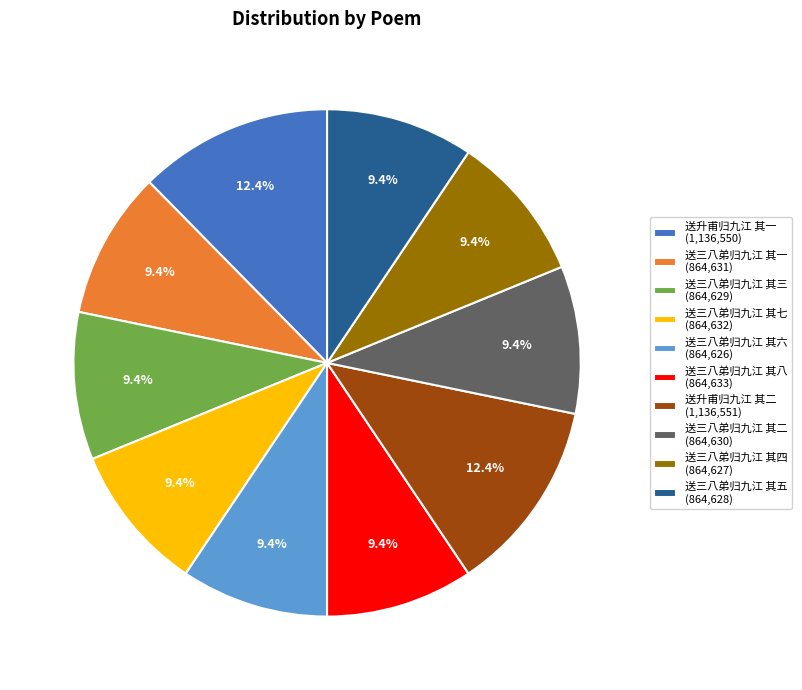

To the nearest percent, what percentage of the pie is 送三八弟归九江 其一?

9%